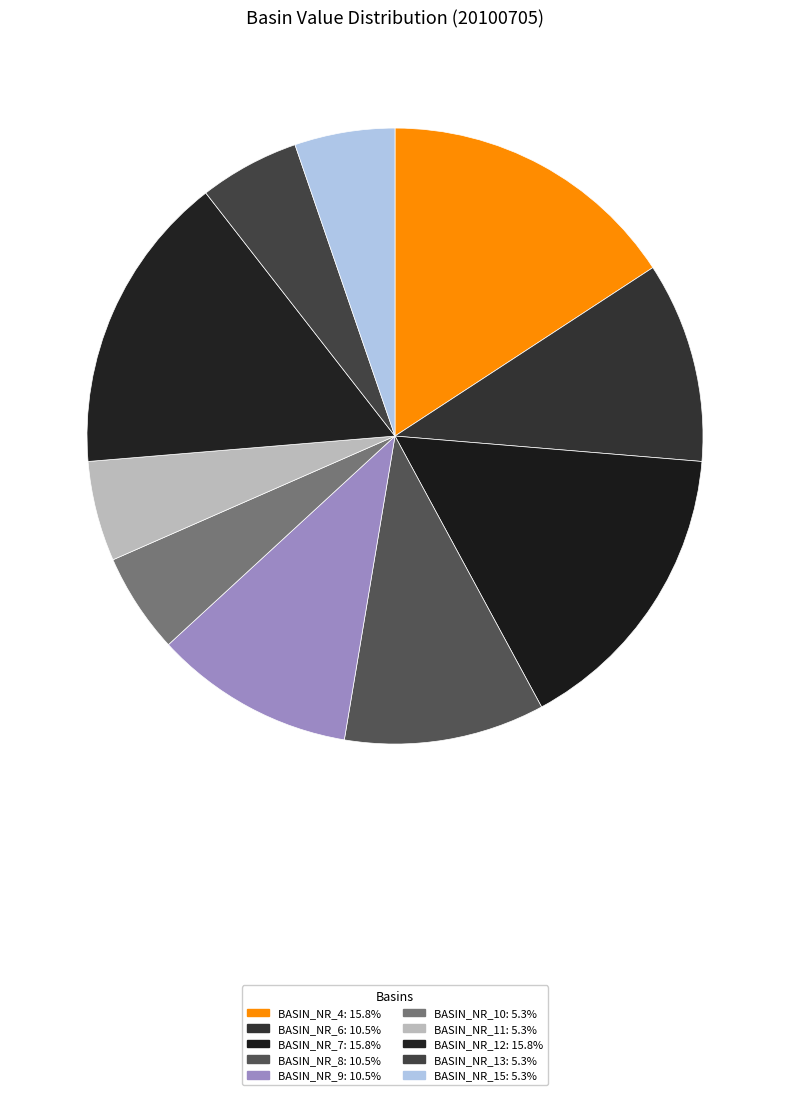

Which slice is the largest?

BASIN_NR_4